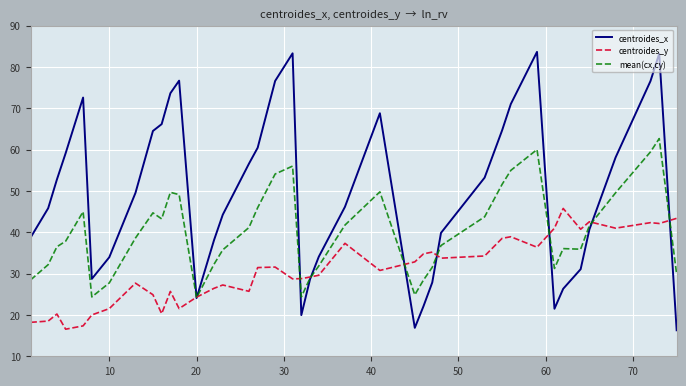

What is the difference between the second highest and second lowest values in the mean(cx,cy) series?

35.7